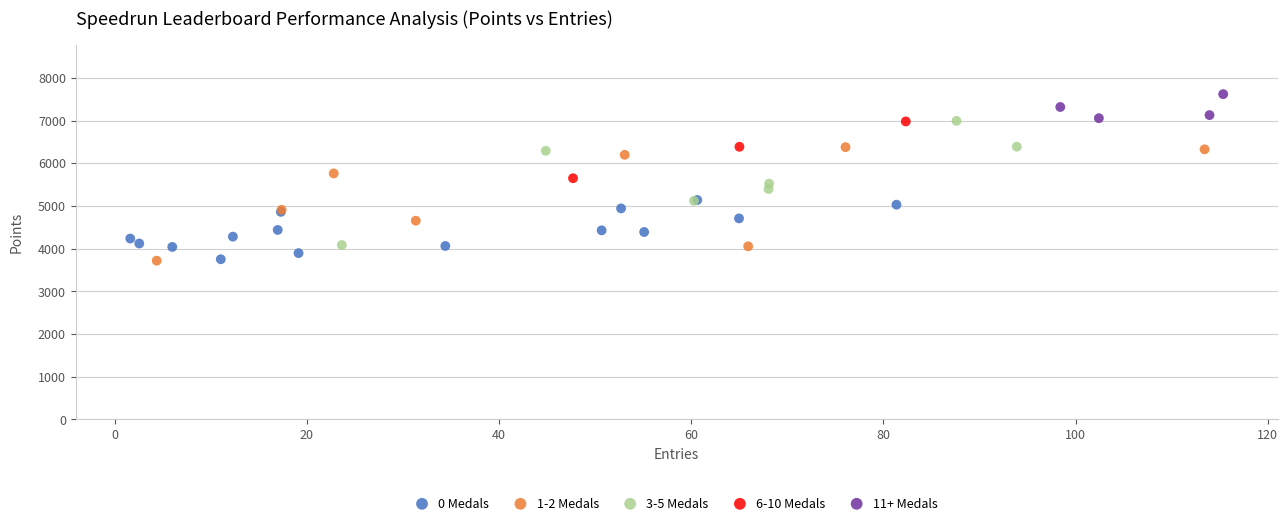

Which series contains the highest Y value?

11+ Medals